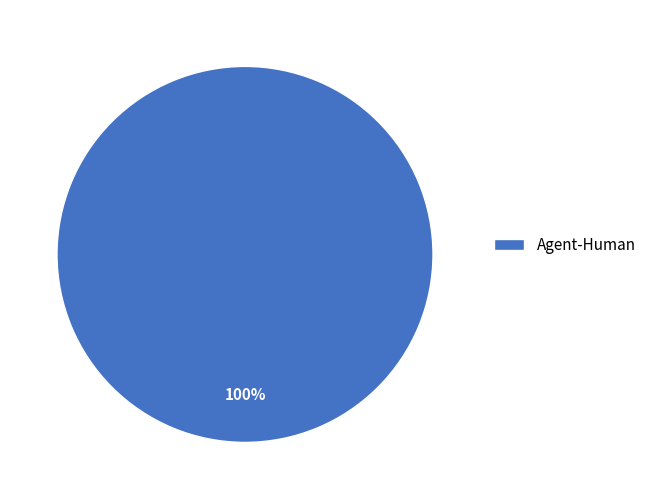

To the nearest percent, what percentage of the pie is Agent-Human?

100%